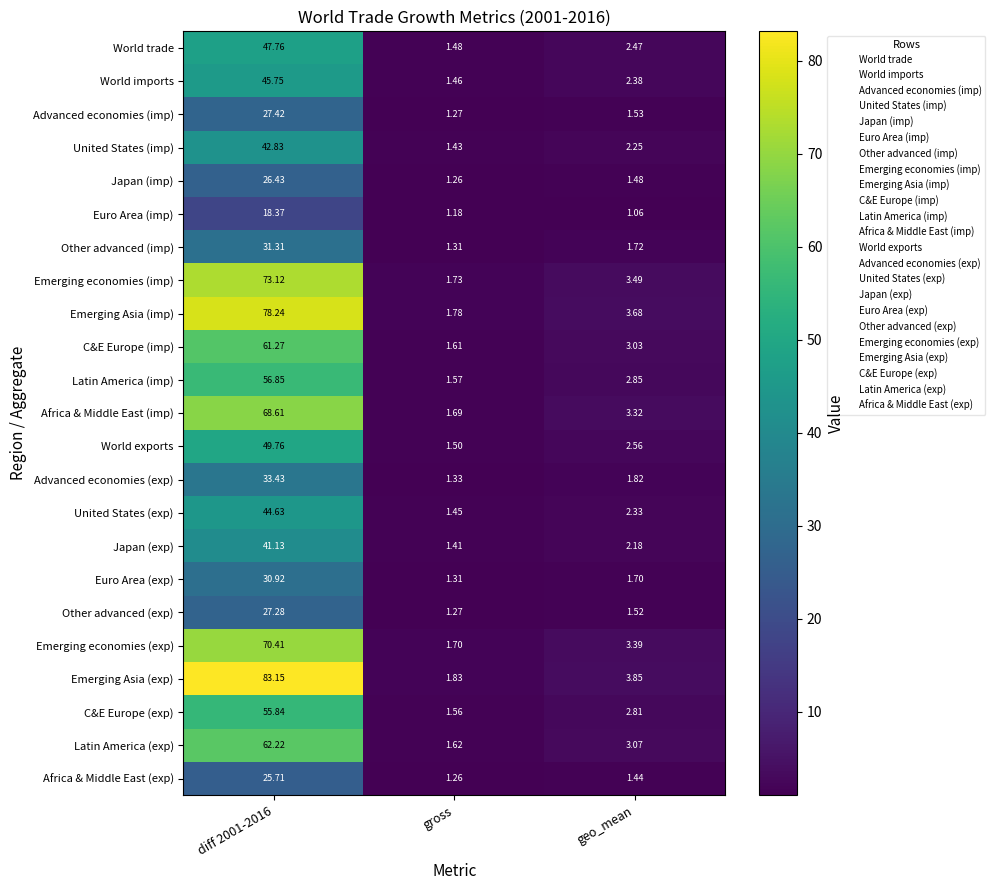

At diff 2001-2016, list the series in order from smallest to largest.

Euro Area (imp), Africa & Middle East (exp), Japan (imp), Other advanced (exp), Advanced economies (imp), Euro Area (exp), Other advanced (imp), Advanced economies (exp), Japan (exp), United States (imp), United States (exp), World imports, World trade, World exports, C&E Europe (exp), Latin America (imp), C&E Europe (imp), Latin America (exp), Africa & Middle East (imp), Emerging economies (exp), Emerging economies (imp), Emerging Asia (imp), Emerging Asia (exp)